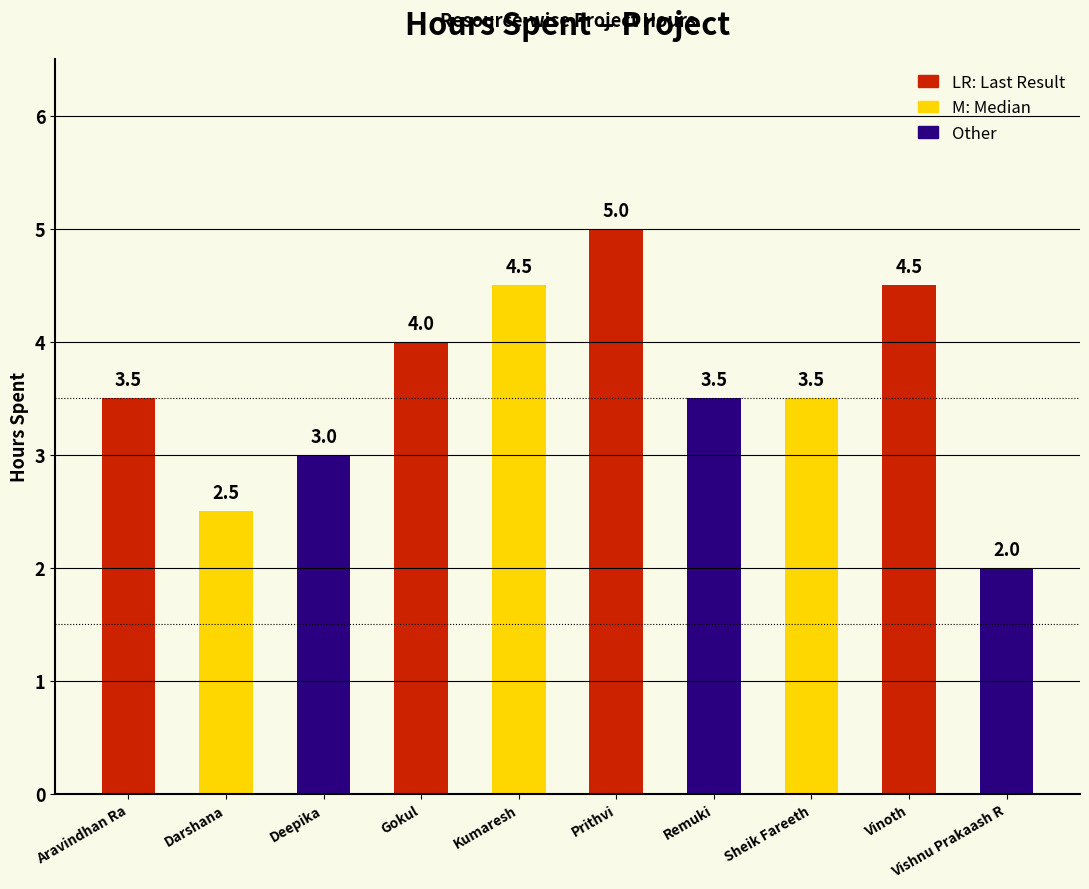

What is the value of the 1st bar from the left?

3.5